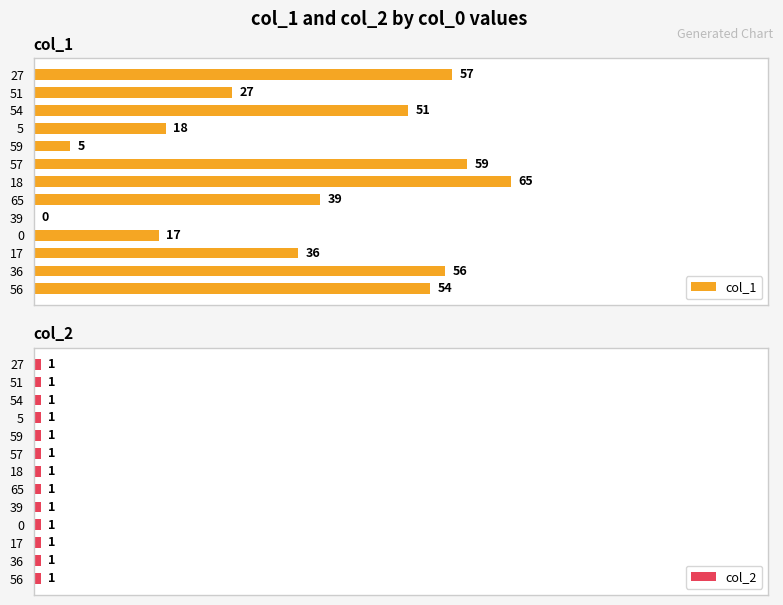

Rank the categories by col_1 value from lowest to highest.

39, 59, 0, 5, 51, 17, 65, 54, 56, 36, 27, 57, 18